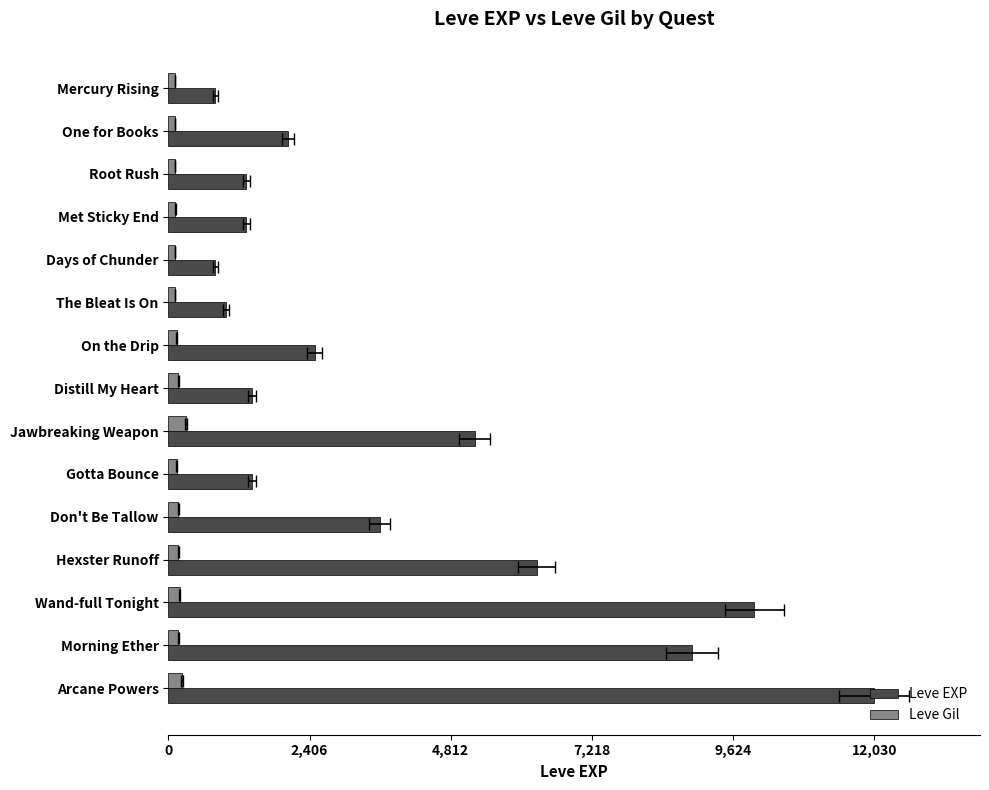

What is the sum of all Leve EXP values?

58660